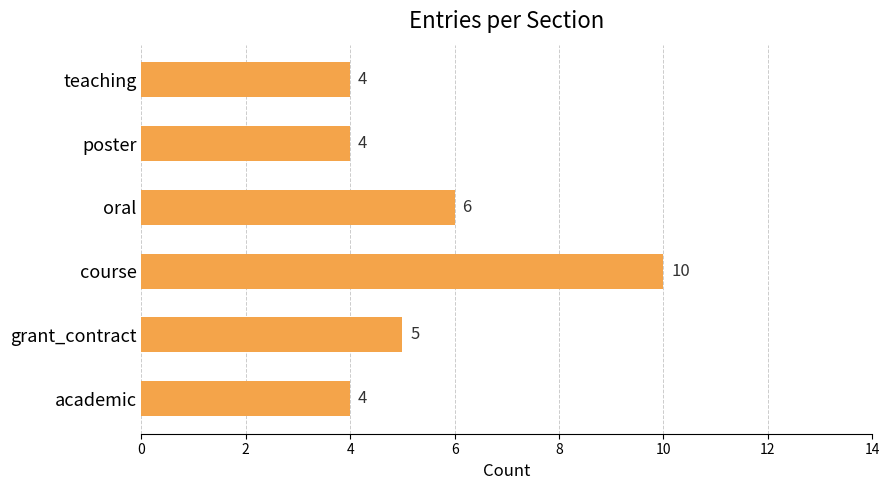

Reading bottom to top, list all the values displayed in this chart.

academic=4	grant_contract=5	course=10	oral=6	poster=4	teaching=4